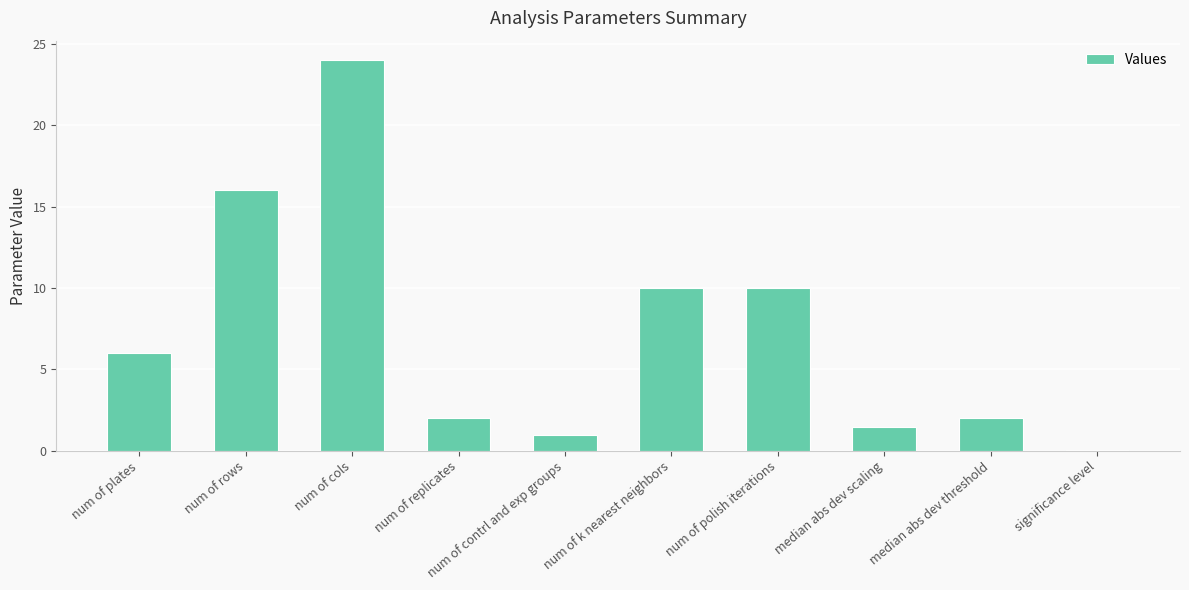

What is the sum of the values at num of rows and num of cols?

40.0